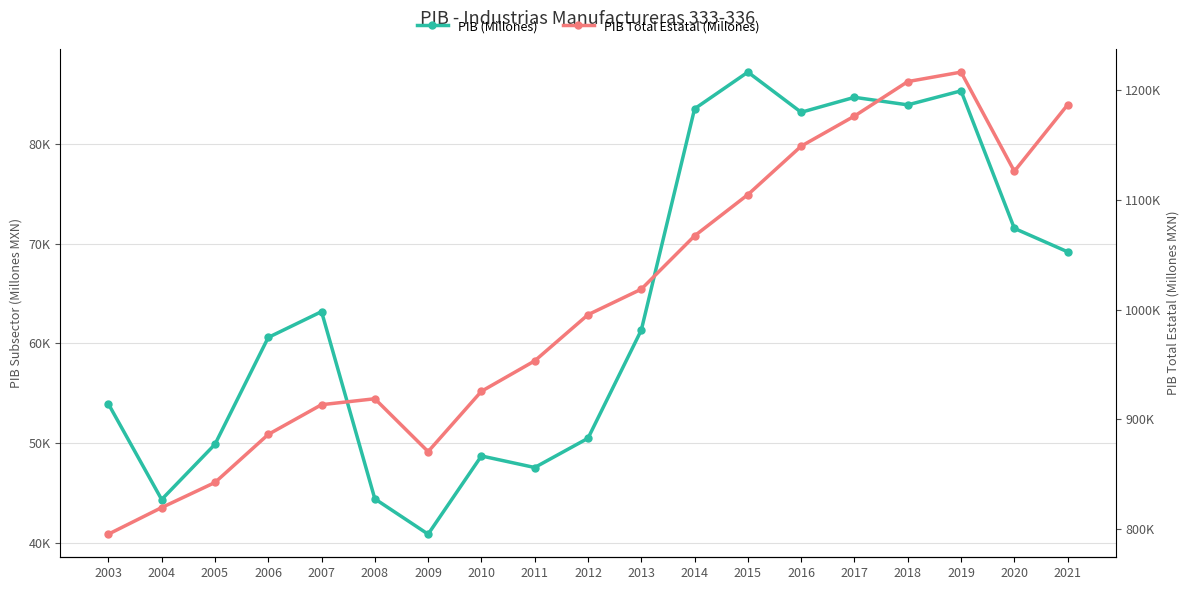

What is the difference between the maximum and minimum values in the PIB (Millones) series?

46315.7